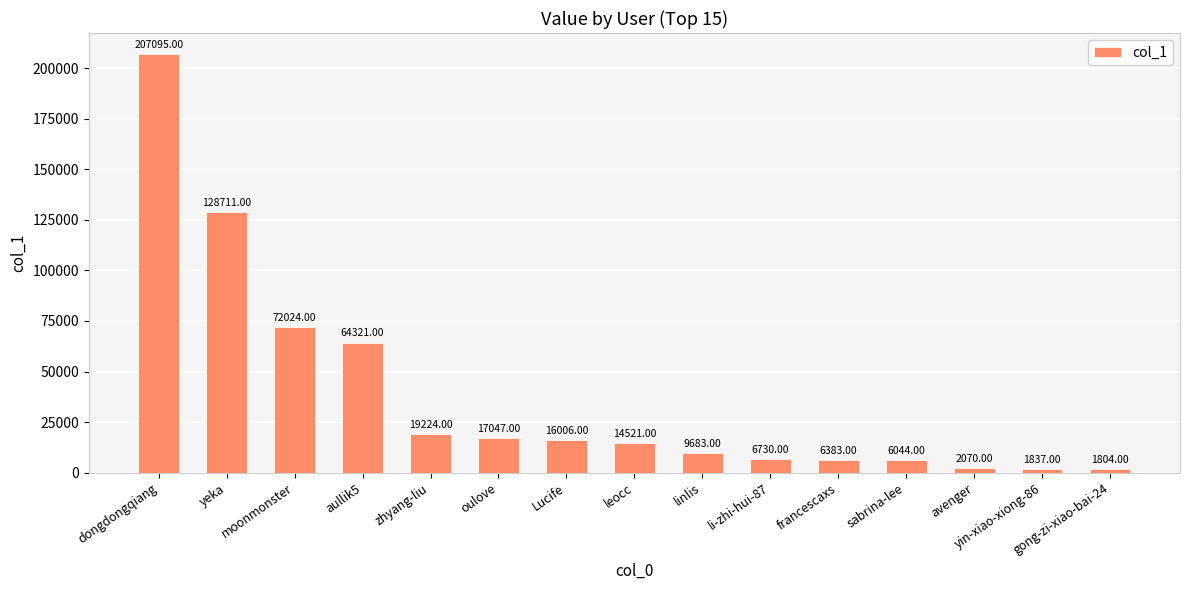

The value at yeka is 79167. True or false?

False